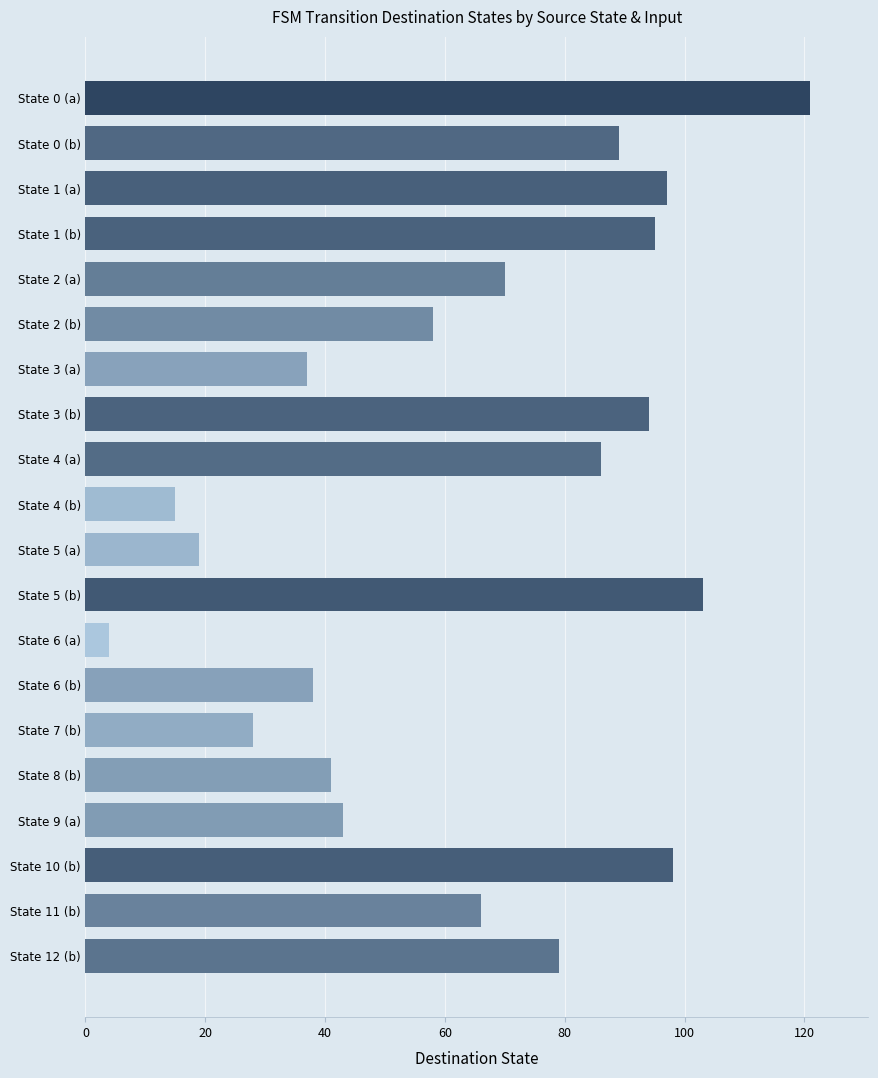

How many distinct data groups are displayed?

1